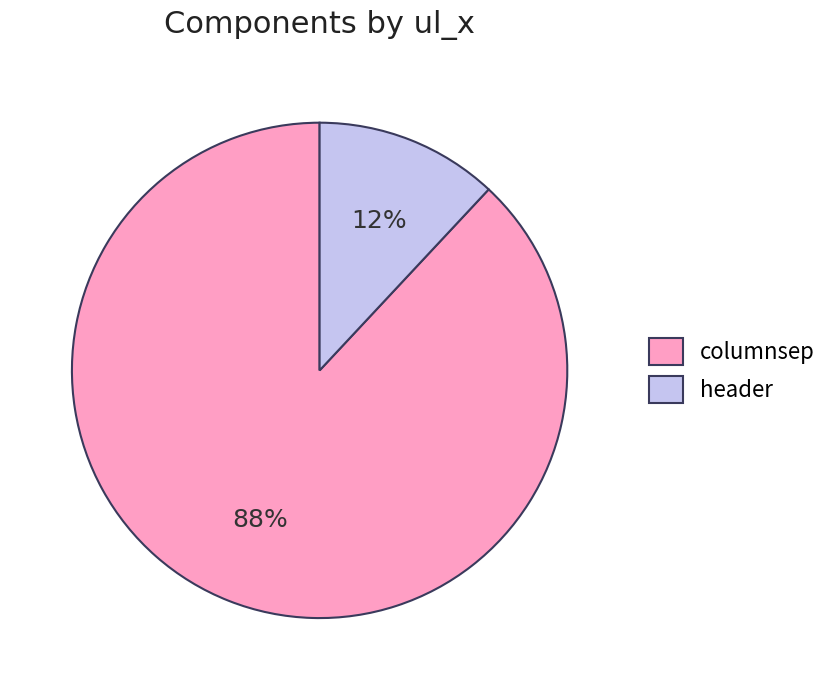

Between columnsep and header, which is larger?

columnsep